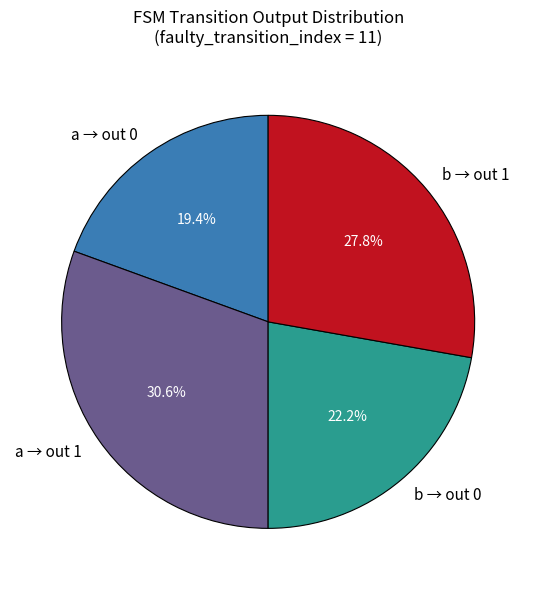

Rank the categories by value from highest to lowest.

a → out 1, b → out 1, b → out 0, a → out 0